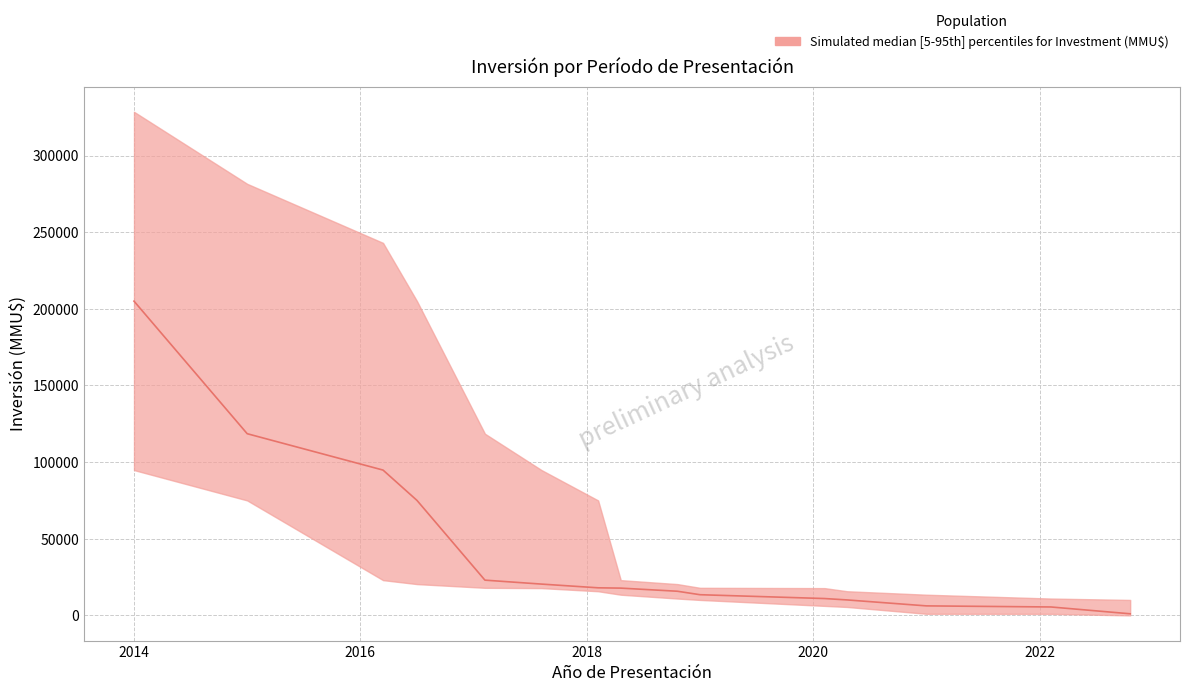

Where is lower nearest to the value 47400?

2016